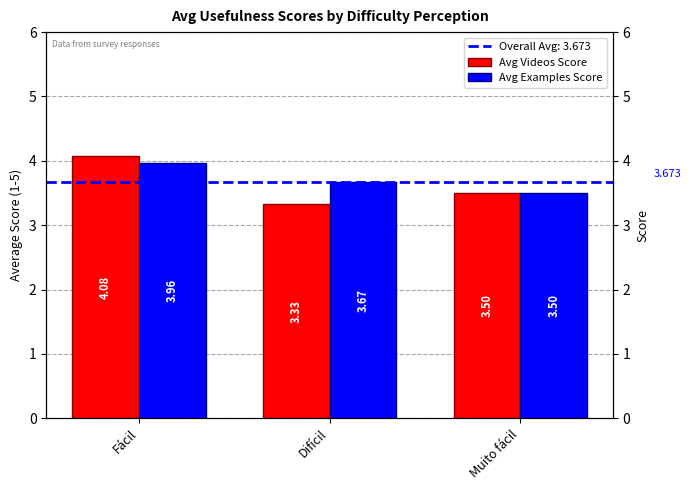

List the series in order of their overall mean, lowest first.

Avg Videos Score, Avg Examples Score